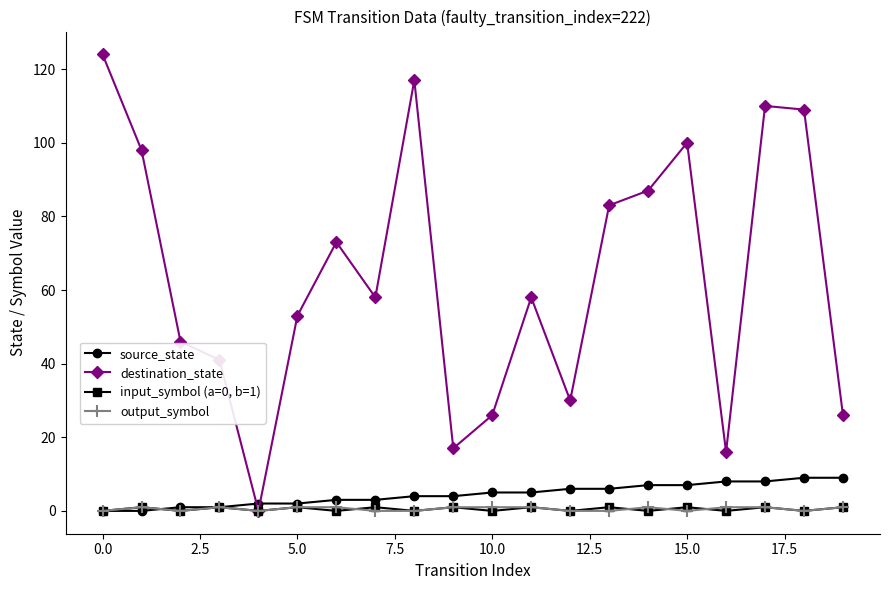

True or false: destination_state has more than 2 interior local peaks.

True